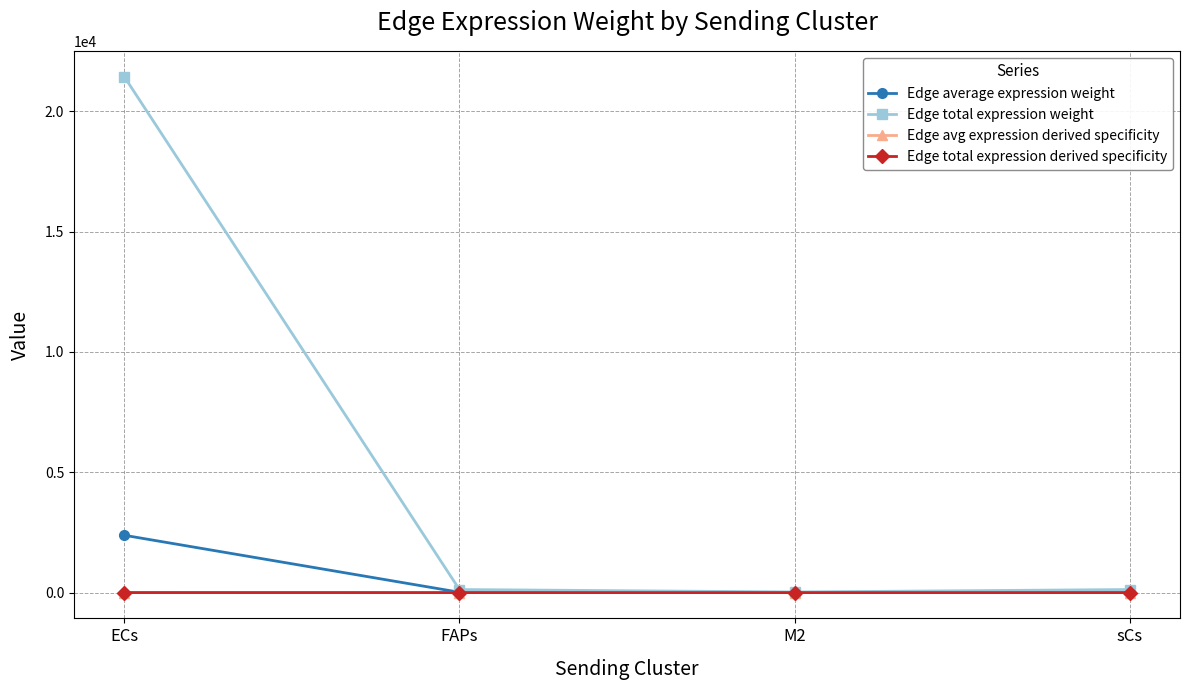

What is the spread (max minus min) of values at ECs?

21441.2